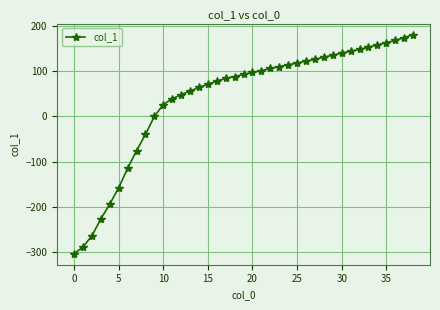

What is the sum of all values?

1569